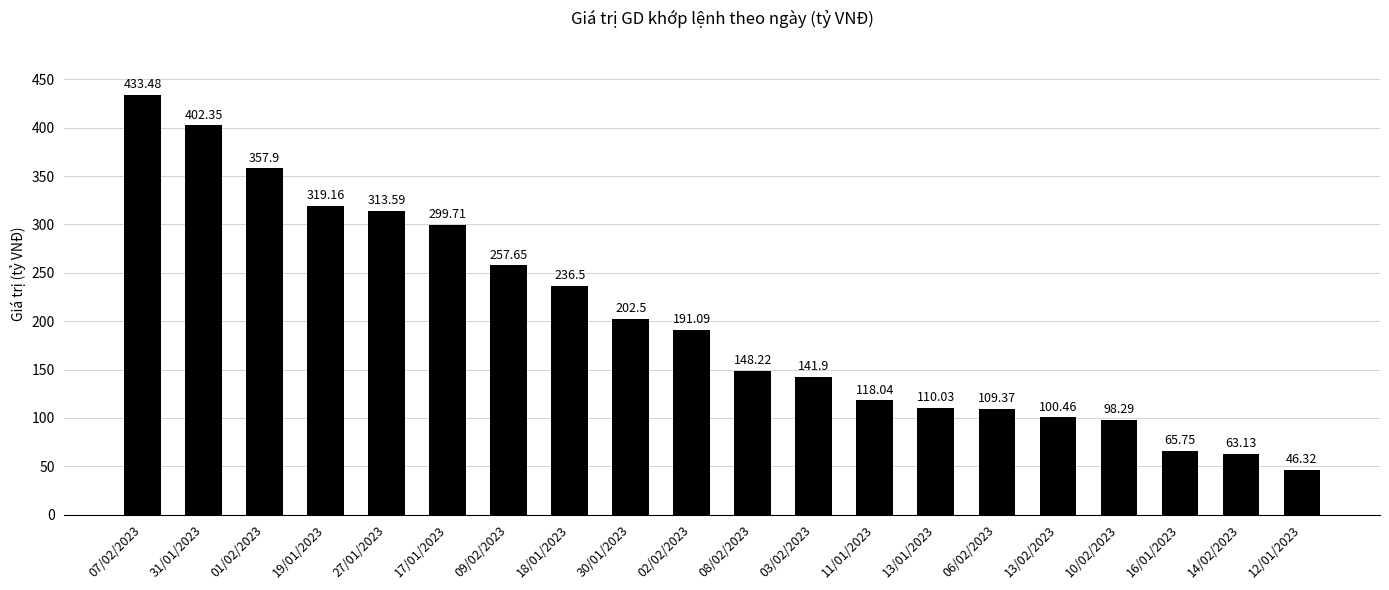

What is the label of the 19th bar from the left?

14/02/2023